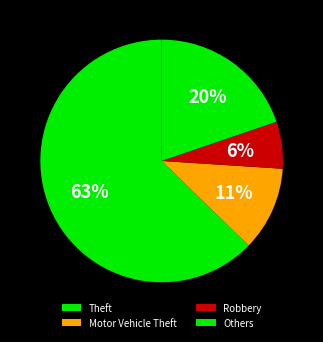

How many segments does this pie chart have?

4